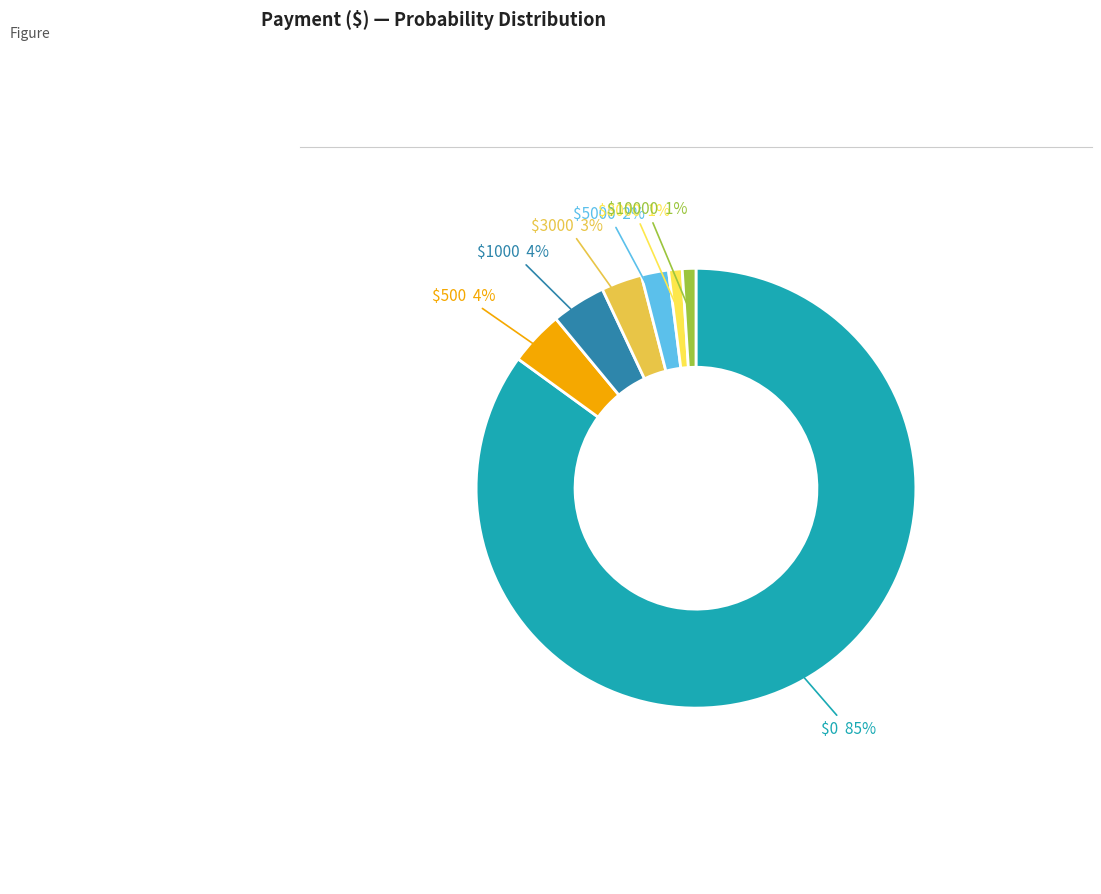

To the nearest percent, what is the average slice percentage?

14%